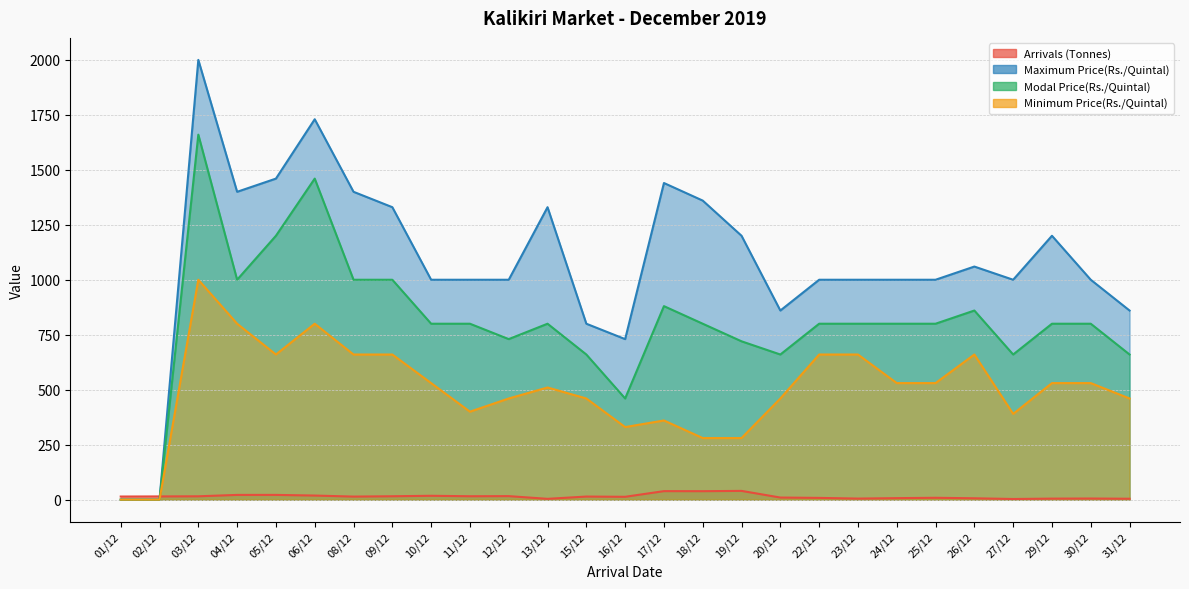

List the labels in order of Modal Price(Rs./Quintal) value, smallest first.

01/12, 02/12, 16/12, 15/12, 20/12, 27/12, 31/12, 19/12, 12/12, 10/12, 11/12, 13/12, 18/12, 22/12, 23/12, 24/12, 25/12, 29/12, 30/12, 26/12, 17/12, 04/12, 08/12, 09/12, 05/12, 06/12, 03/12